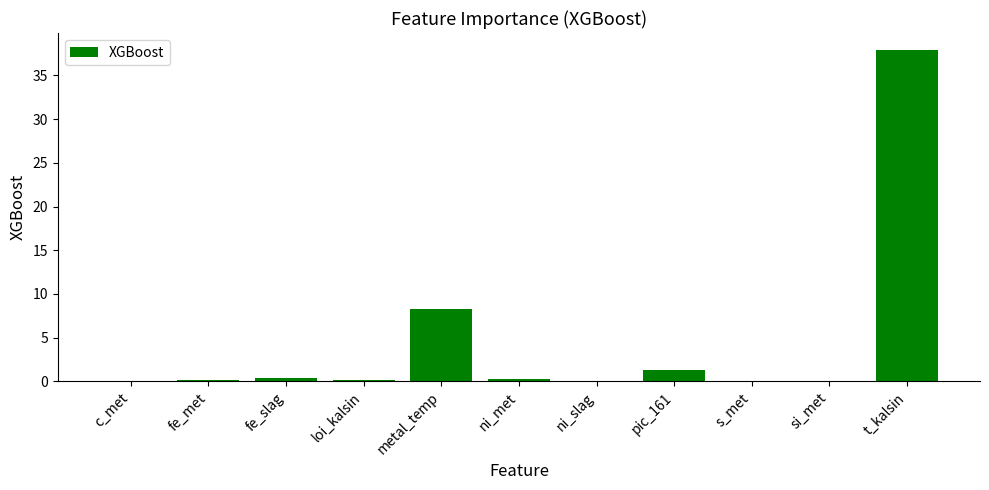

Between t_kalsin and s_met, which is larger?

t_kalsin